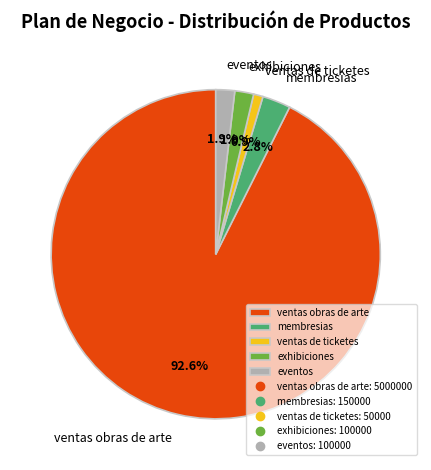

What is the ratio of the value at eventos to the value at ventas de ticketes?

2.0